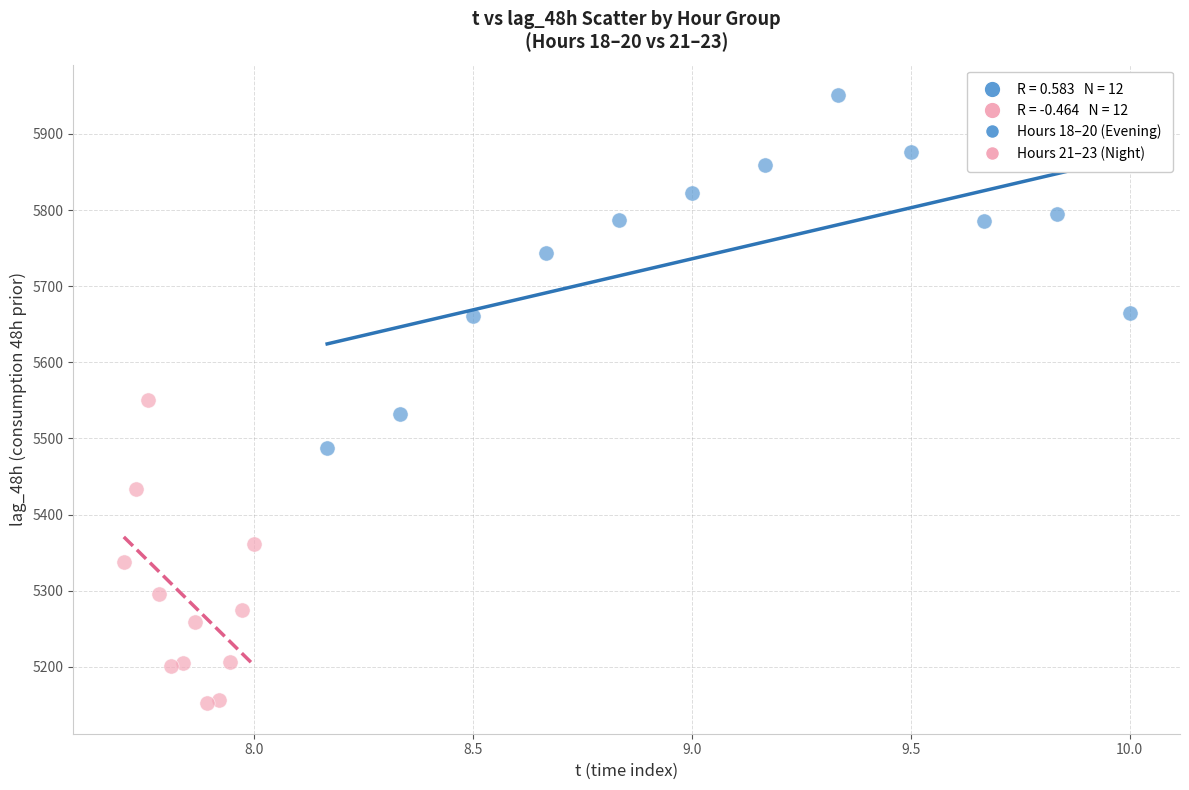

Which series reaches the maximum Y coordinate?

Hours 18–20 (Evening)